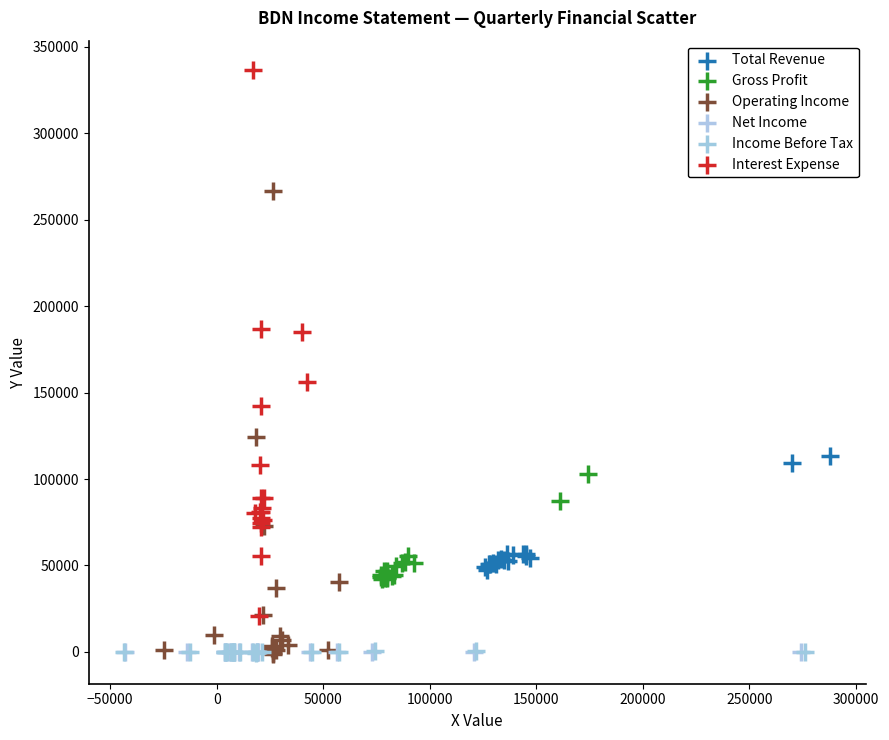

Which series reaches the maximum Y coordinate?

Interest Expense